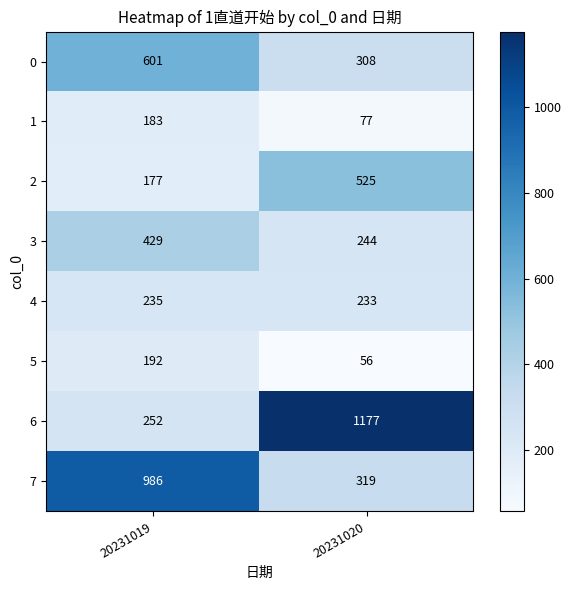

What value does the 0 series have at 20231020, to the nearest 50?

300